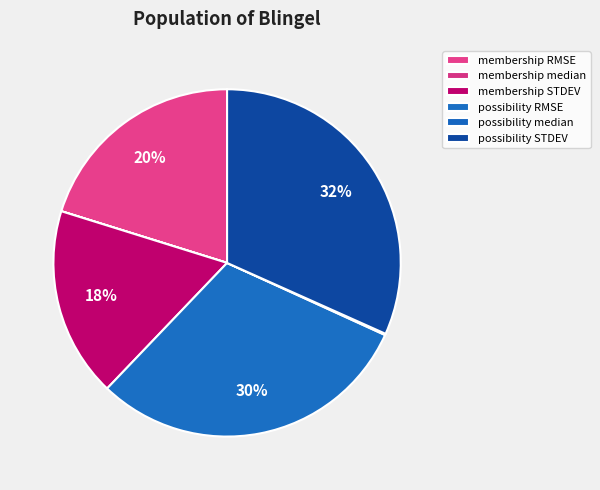

How much of the chart is everything except membership STDEV?

82.3%